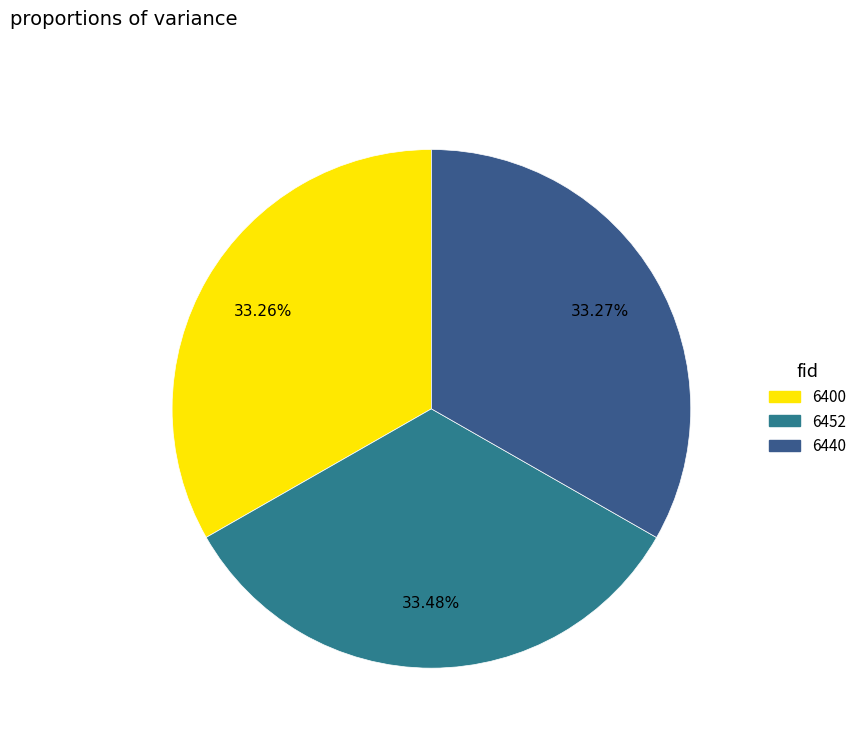

How many segments does this pie chart have?

3